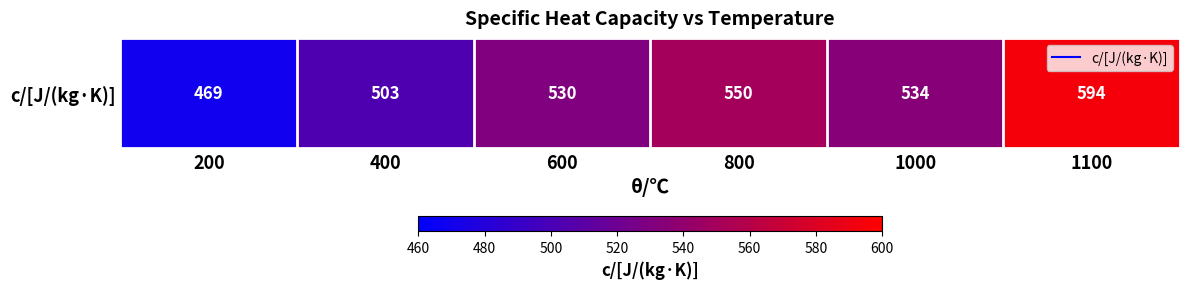

Count the number of values greater than 534.

2